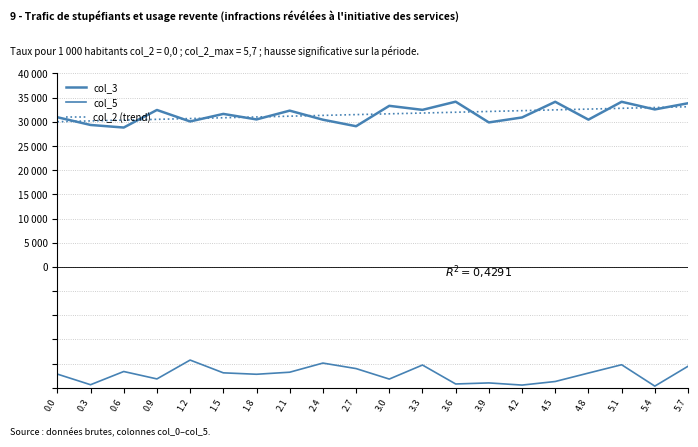

Reading right to left, list all the values displayed in this chart.

col_3: 33847.4	32568.2	34149.6	30456.0	34148.9	30907.0	29881.5	34169.2	32479.2	33312.1	29093.1	30442.6	32317.0	30500.1	31641.2	30080.7	32455.1	28822.2	29356.0	30954.7
col_5: -20559.6	-24666.3	-20240.1	-21965.7	-23710.1	-24450.5	-24004.0	-24222.9	-20302.1	-23206.7	-21038.7	-19898.3	-21788.4	-22213.1	-21916.8	-19276.5	-23175.7	-21643.2	-24376.5	-22179.2
col_2 (trend): 33128.3	32965.2	32802.2	32639.1	32476.0	32312.9	32149.9	31986.8	31823.7	31660.6	31497.6	31334.5	31171.4	31008.3	30845.2	30682.2	30519.1	30356.0	30192.9	30029.9